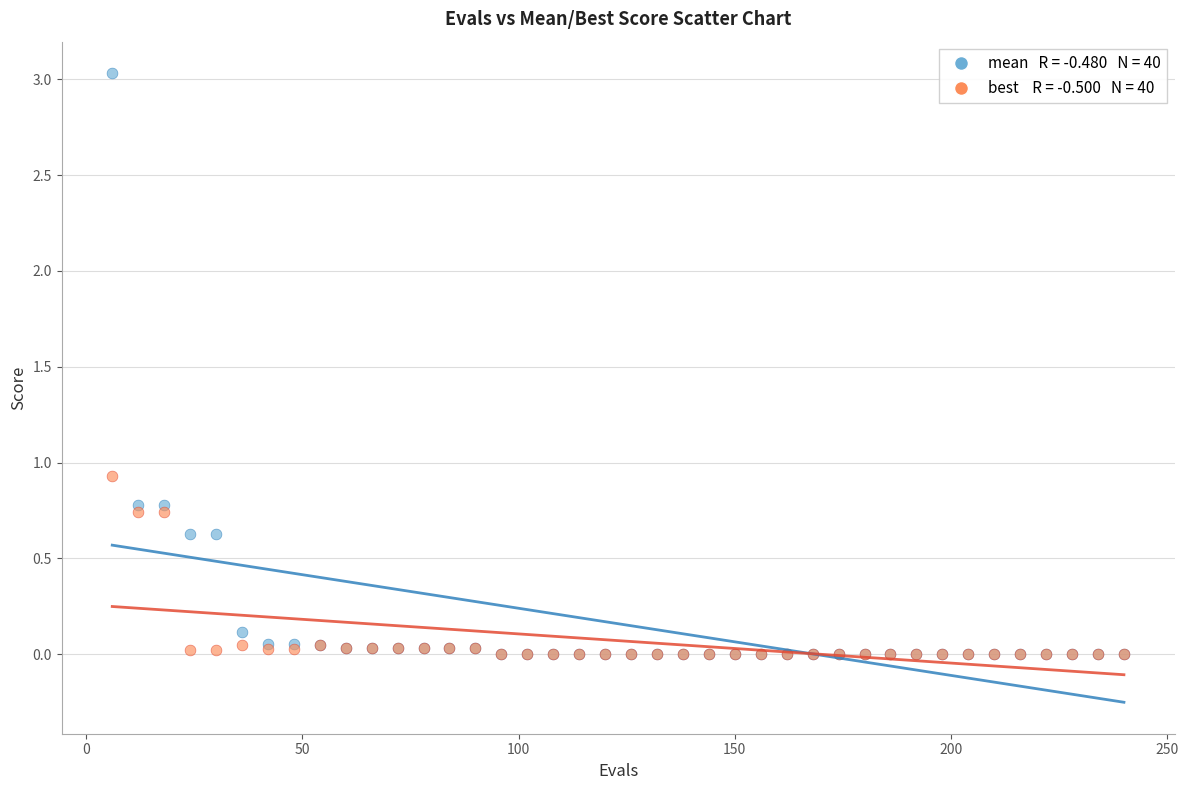

Across all series, what Y value is closest to 1?

0.9